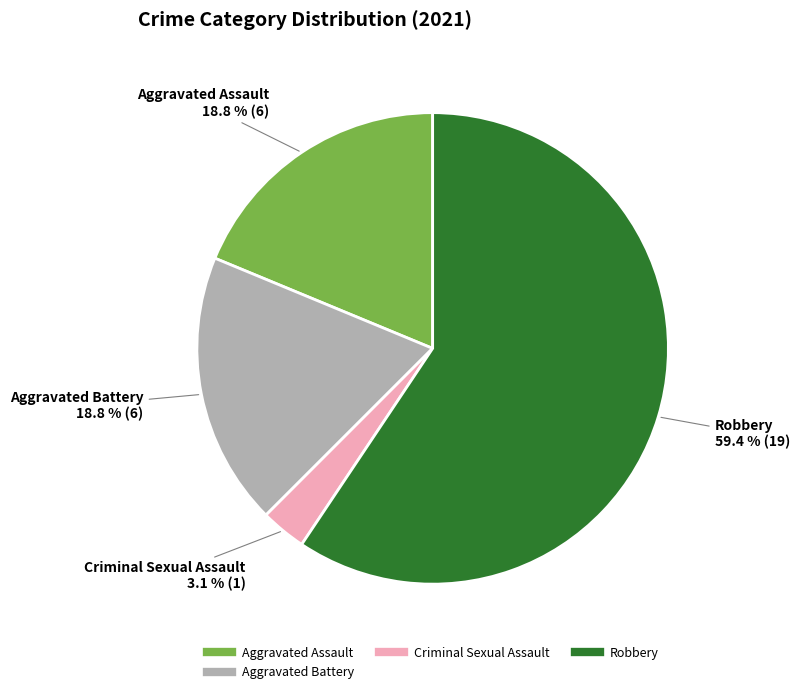

Does any single category account for the majority?

Yes